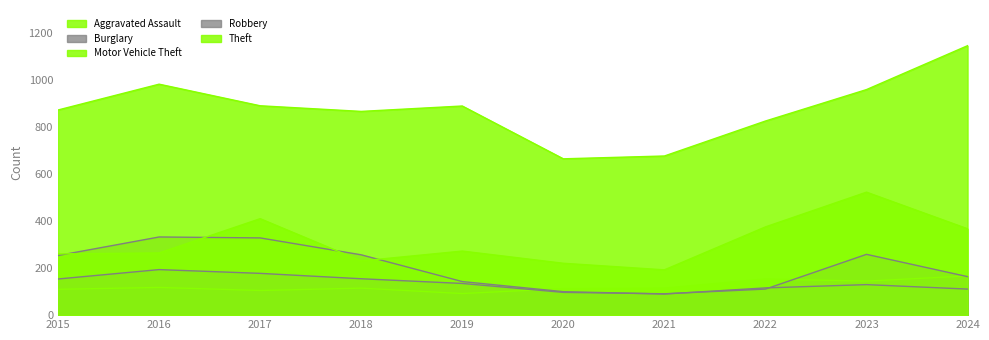

What is the highest value of the Burglary series?

333